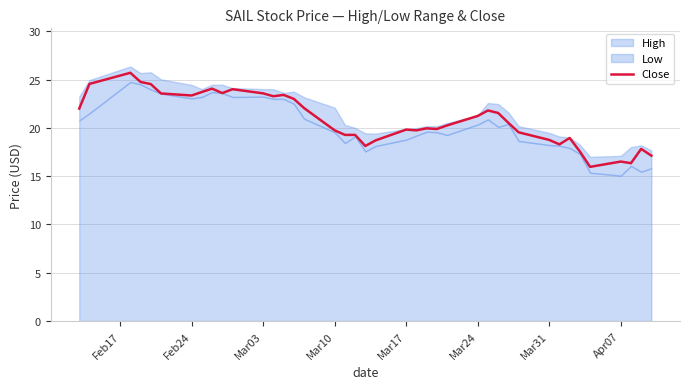

What is the maximum value for Close?

25.7